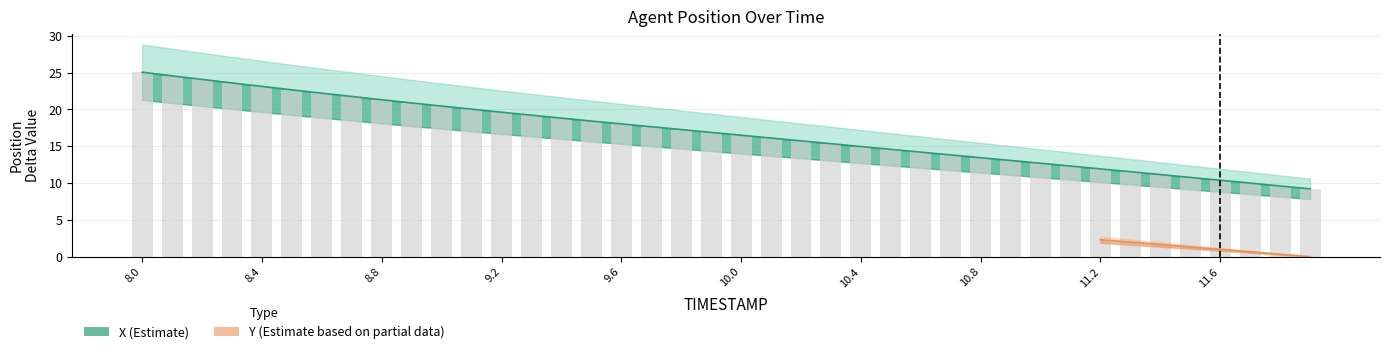

What is the sum of the X values at 10.2 and 10.9?

28.8